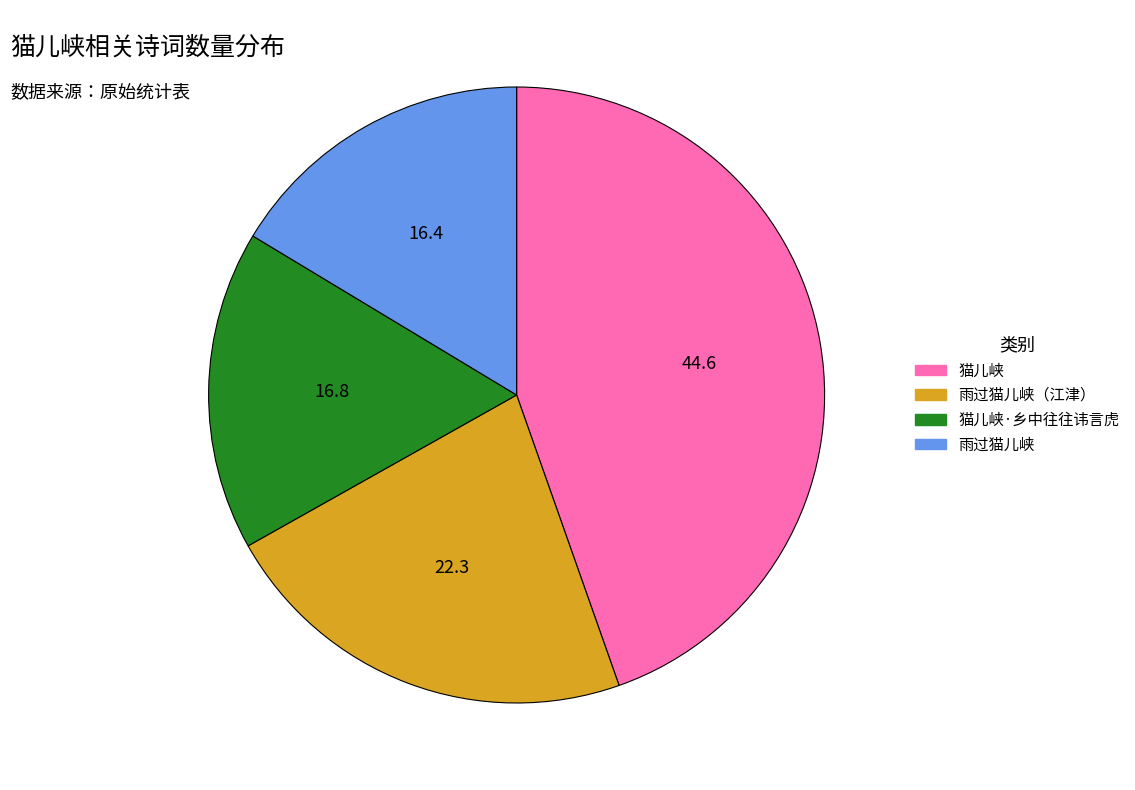

Do 猫儿峡·乡中往往讳言虎 and 猫儿峡 together represent more than half of the pie?

Yes